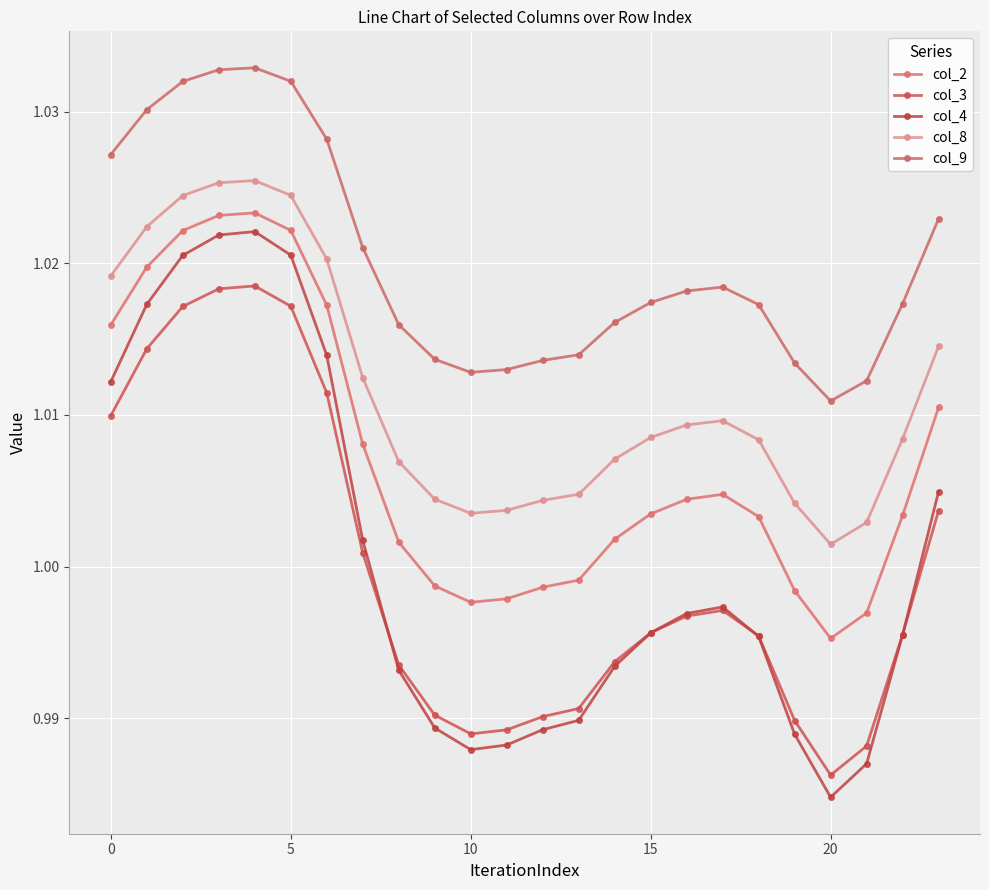

At which label is col_3 closest to 1?

7